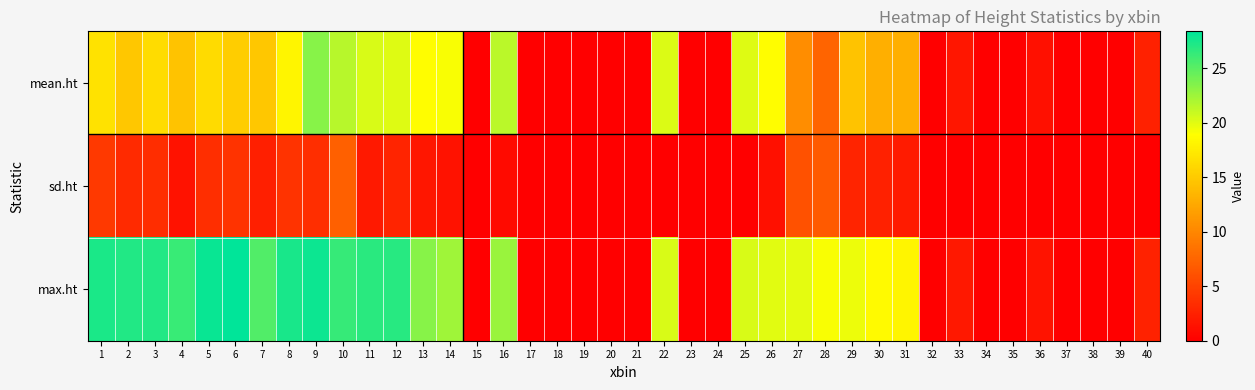

At how many categories does at least one series exceed 19?

21